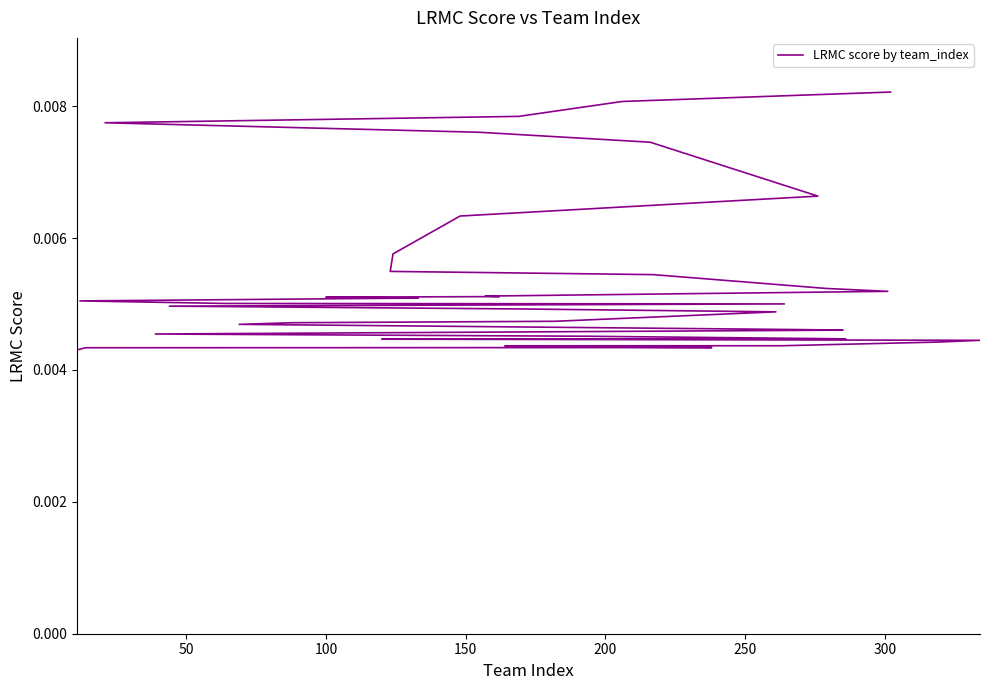

Is this an area chart (filled region under the line)?

No